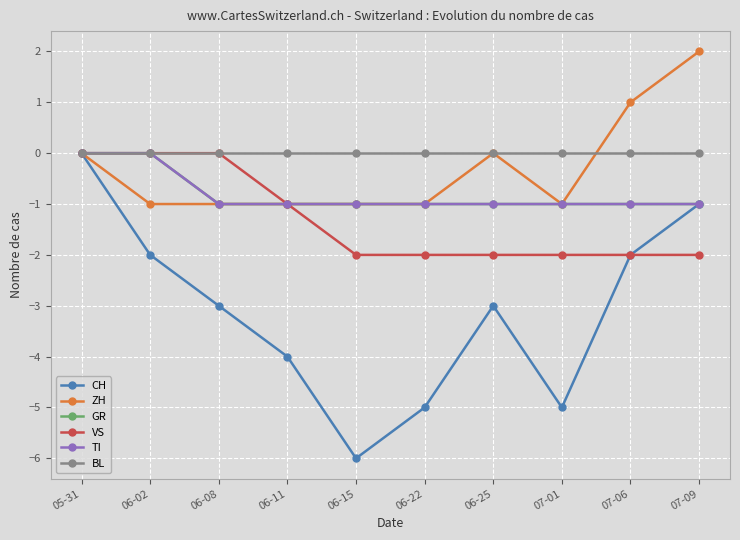

Reading left to right, list all the values displayed in this chart.

CH: 0	-2	-3	-4	-6	-5	-3	-5	-2	-1
ZH: 0	-1	-1	-1	-1	-1	0	-1	1	2
GR: 0	0	-1	-1	-1	-1	-1	-1	-1	-1
VS: 0	0	0	-1	-2	-2	-2	-2	-2	-2
TI: 0	0	-1	-1	-1	-1	-1	-1	-1	-1
BL: 0	0	0	0	0	0	0	0	0	0